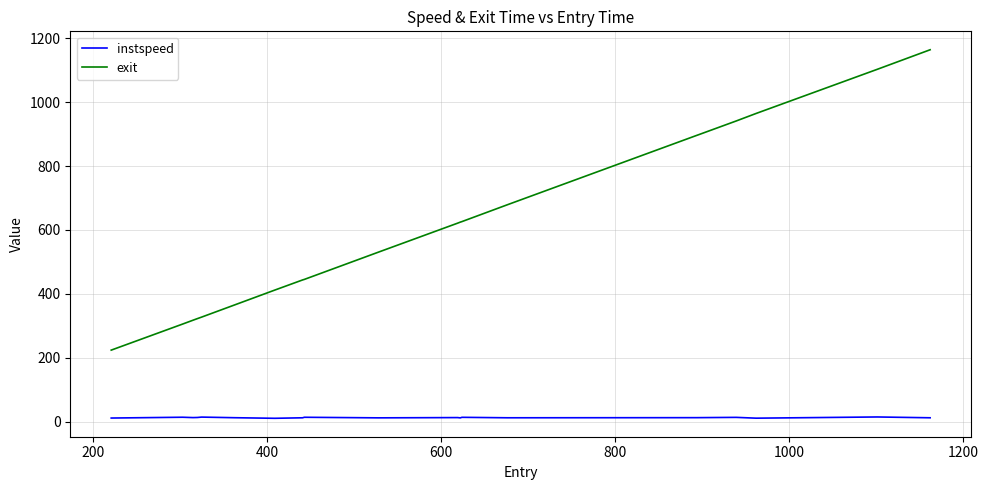

Rank the series by their average value, from lowest to highest.

instspeed, exit